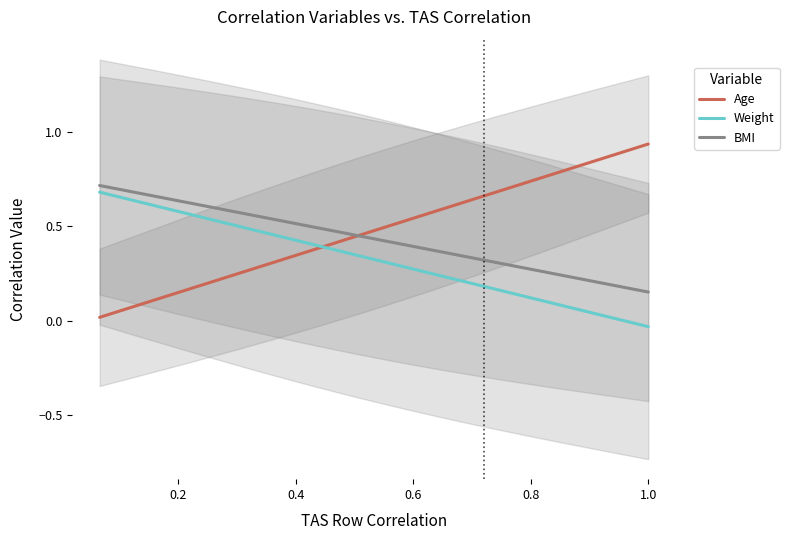

What position from the left is Weight?

2